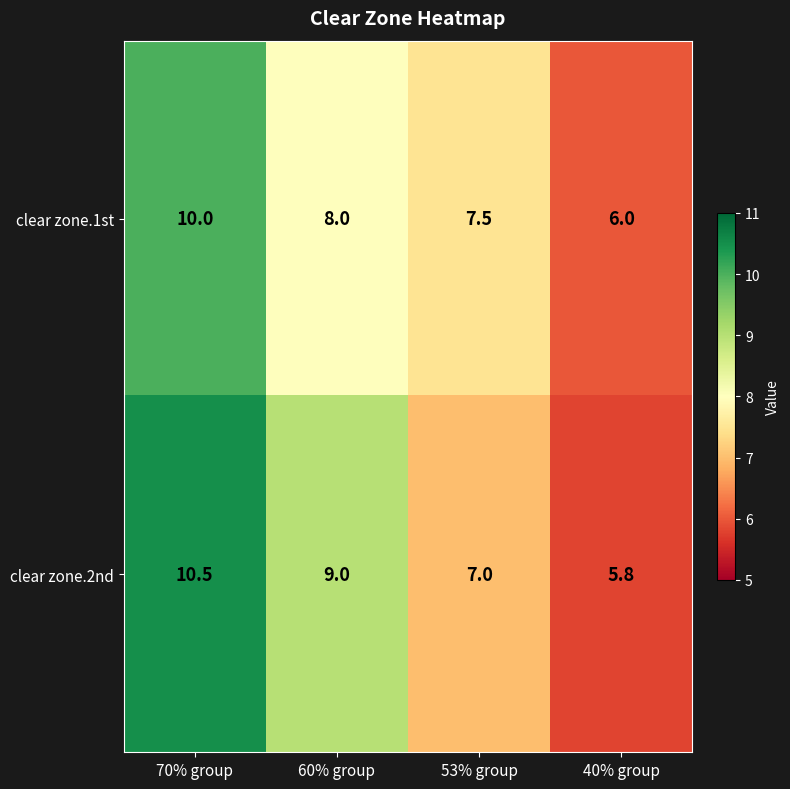

Reading left to right, what are all the values shown in this chart?

clear zone.1st: 70% group=10.0	60% group=8.0	53% group=7.5	40% group=6.0
clear zone.2nd: 70% group=10.5	60% group=9.0	53% group=7.0	40% group=5.8